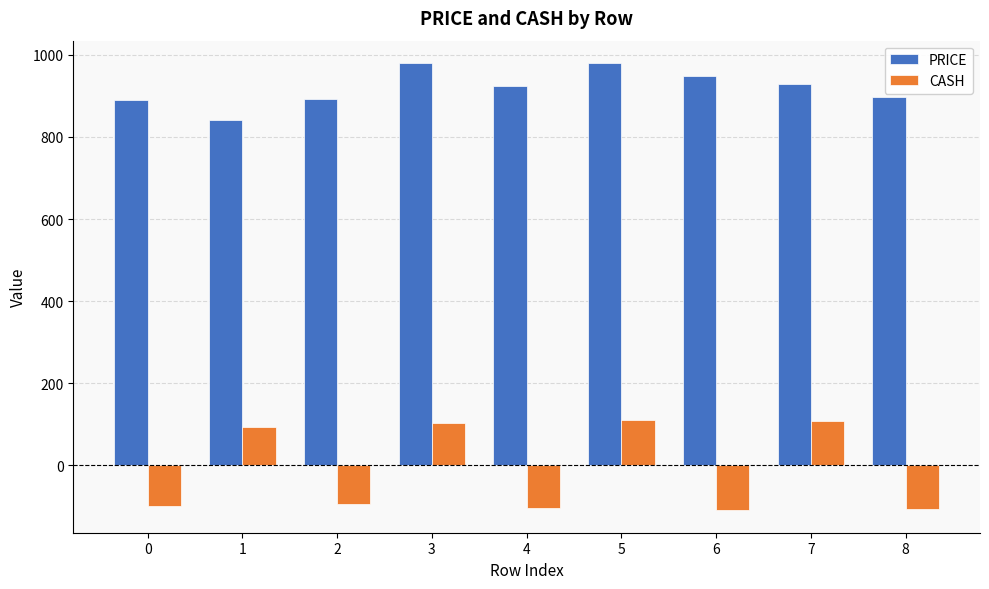

What is the difference between the maximum and minimum values in the PRICE series?

138.7